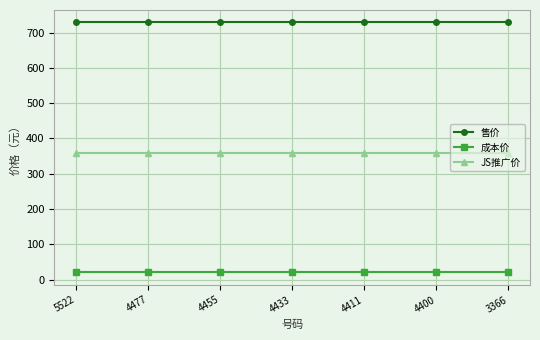

What is the difference between the highest and lowest values at 4477?

709